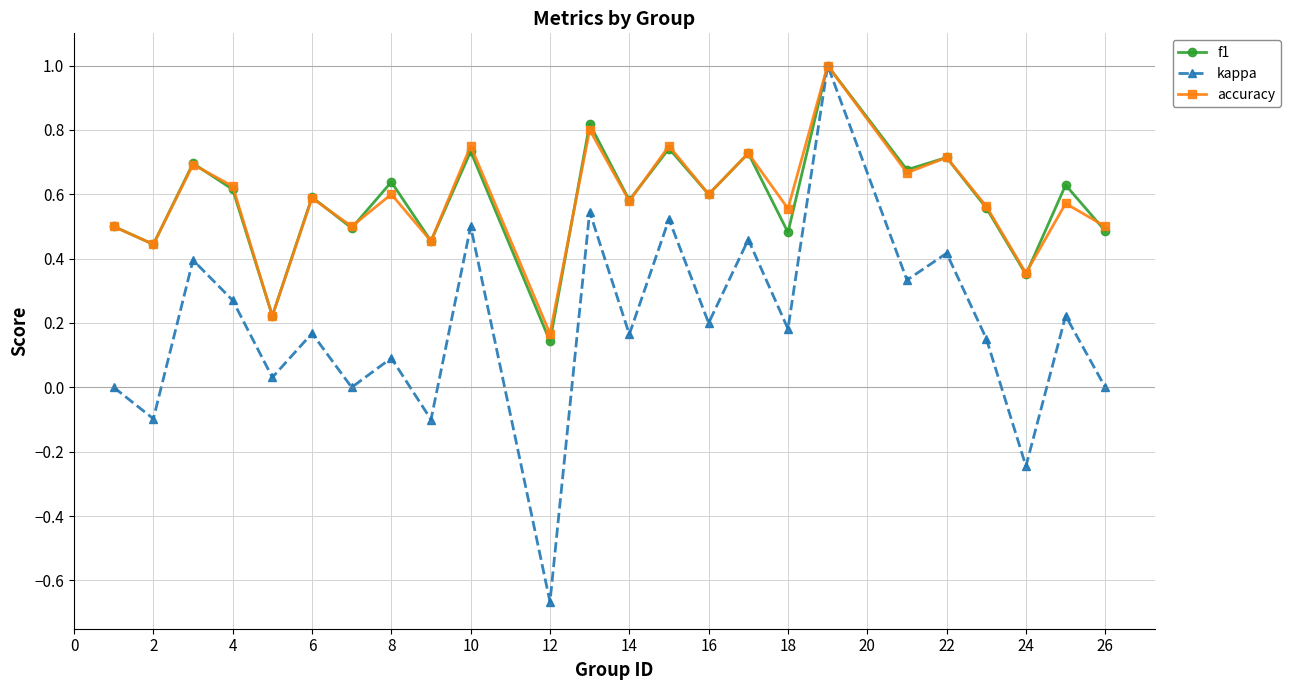

Count the number of data series in this chart.

3